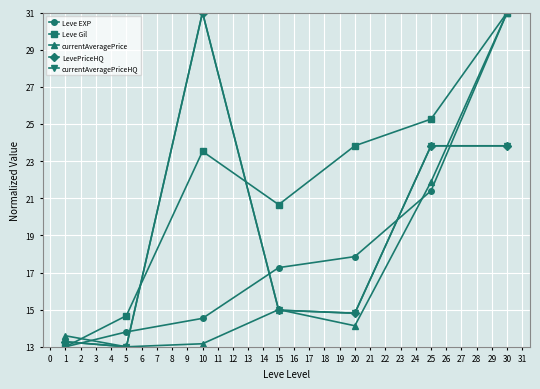

Is this an area chart (filled region under the line)?

No